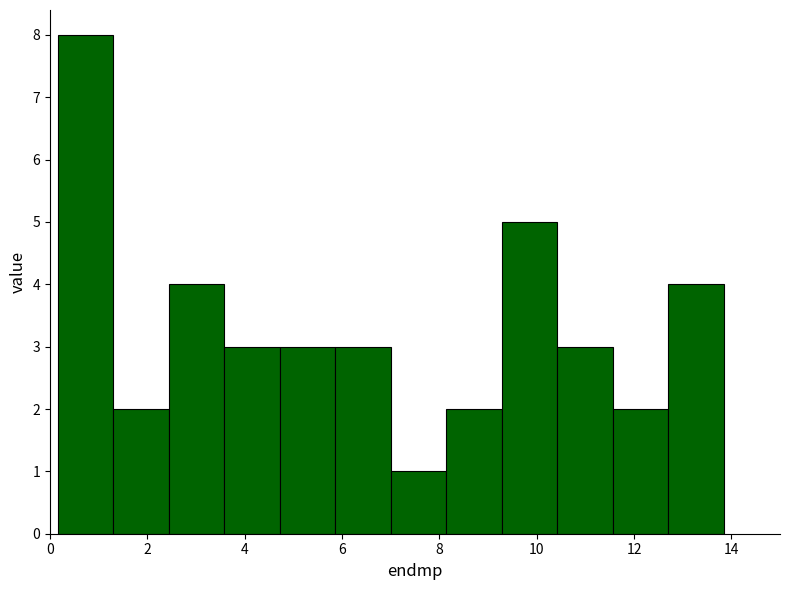

How tall is the bar that spans 0.16 to 1.30 on the x-axis? Neither the bar edges nor the heights are printed on the chart, so give them approximately, as read against the axes.

8